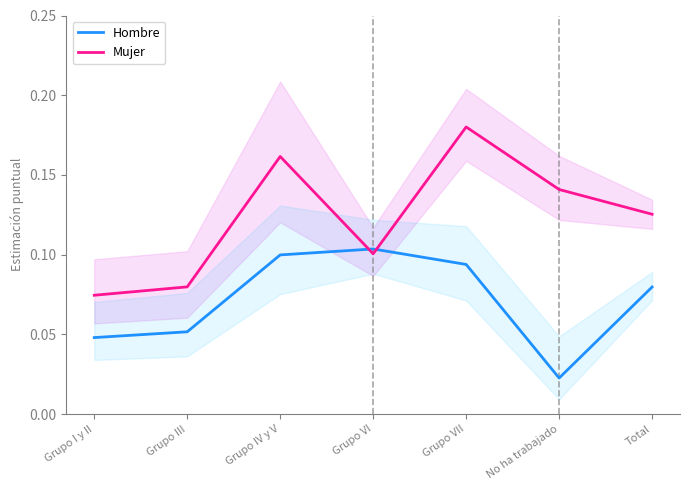

At which category is the sum across all series the highest?

Grupo VII